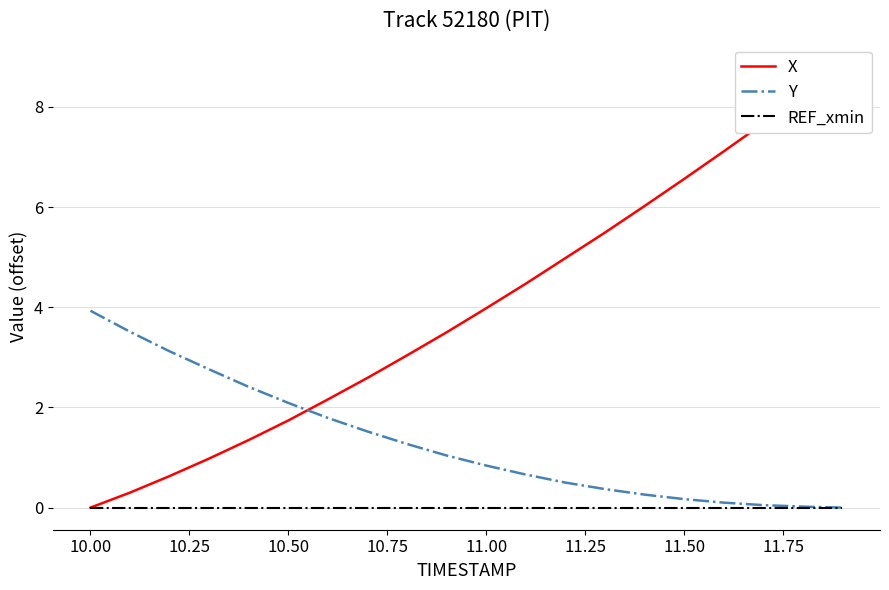

How many lines are shown in the chart?

3